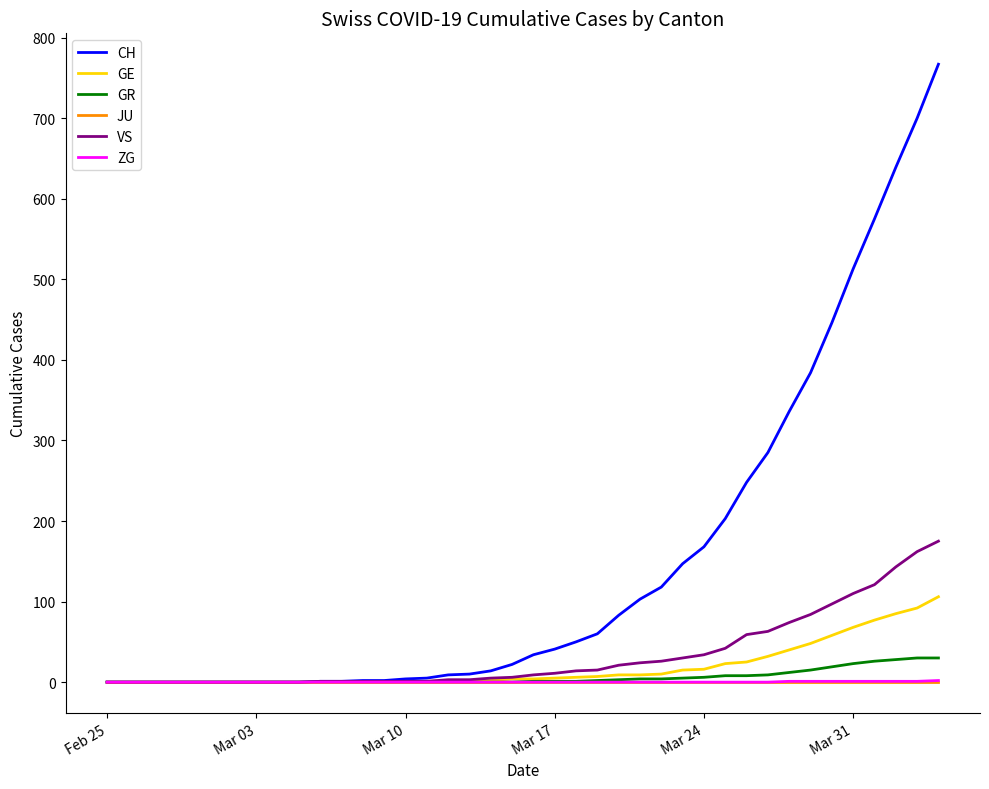

Is this an area chart (filled region under the line)?

No